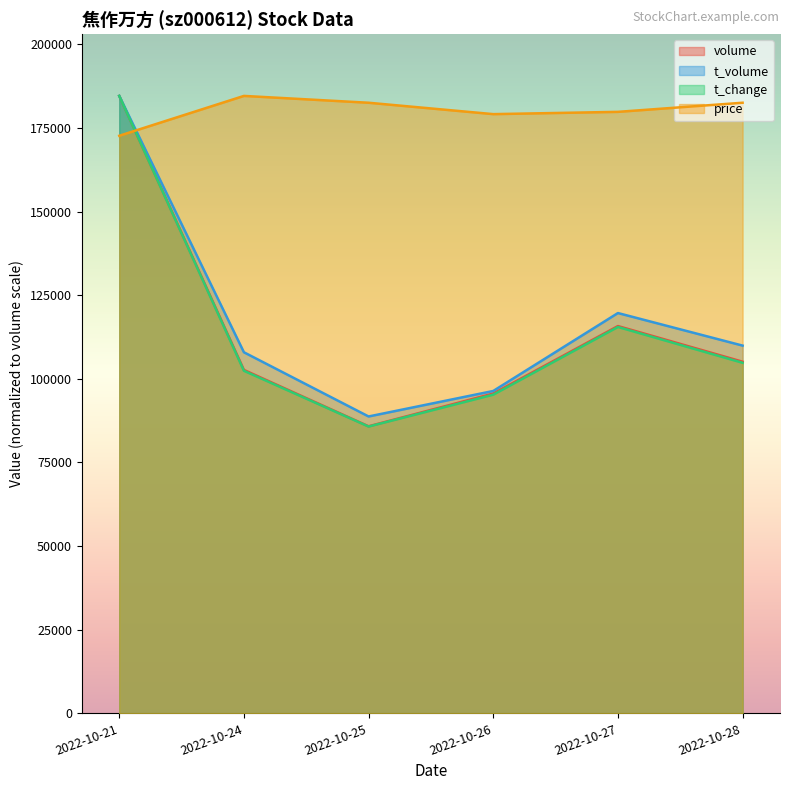

What is the value of the t_change point at the 4th from the left?

95254.2